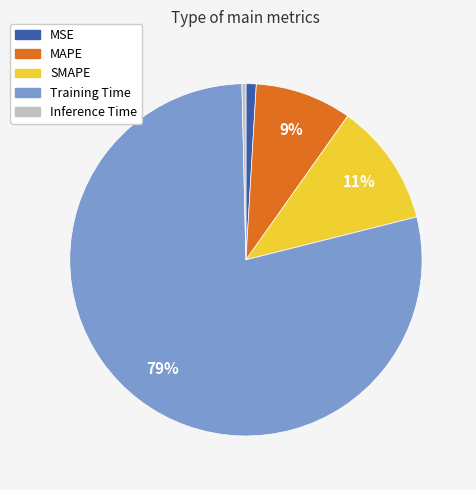

Do SMAPE and Training Time together represent more than half of the pie?

Yes